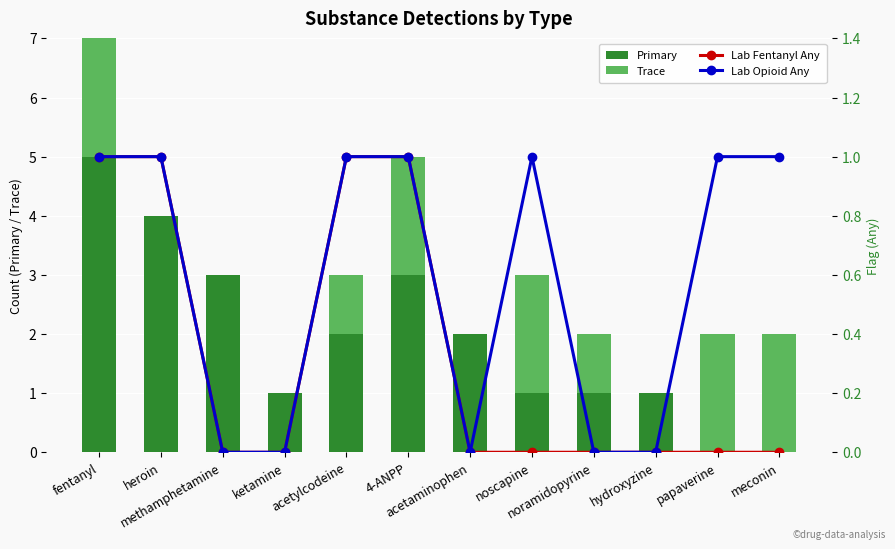

Are the bars grouped side by side (vs. stacked)?

Yes